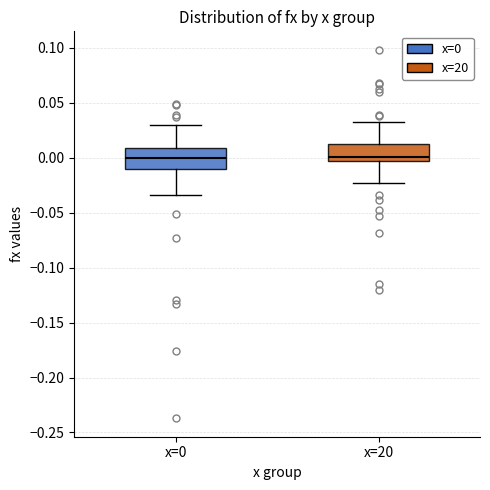

Reading left to right, read every box against the y-axis: the position of its median line, the range the box covers, and the ends of its whiskers. The values are not printed on the chart, so give them approximately, as read against the axis.

x=0: median 0.000, box -0.010 to 0.010, whiskers -0.035 to 0.030
x=20: median 0.000, box -0.005 to 0.015, whiskers -0.025 to 0.035